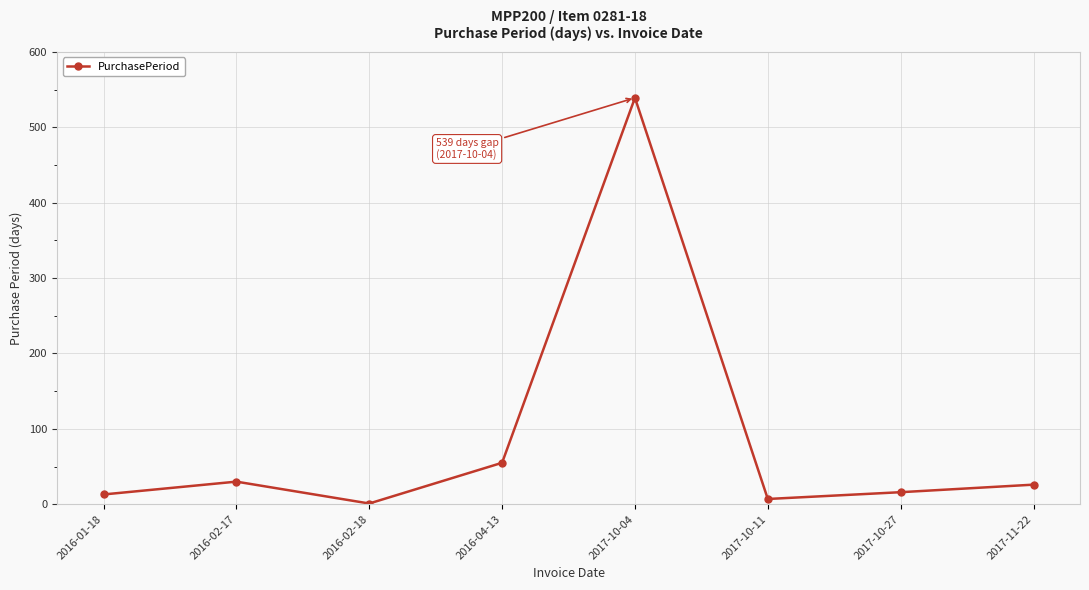

Reading left to right, extract all data points from this chart.

2016-01-18=13	2016-02-17=30	2016-02-18=1	2016-04-13=55	2017-10-04=539	2017-10-11=7	2017-10-27=16	2017-11-22=26